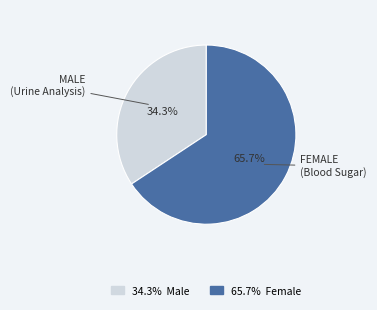

Is there a majority slice in this chart?

Yes